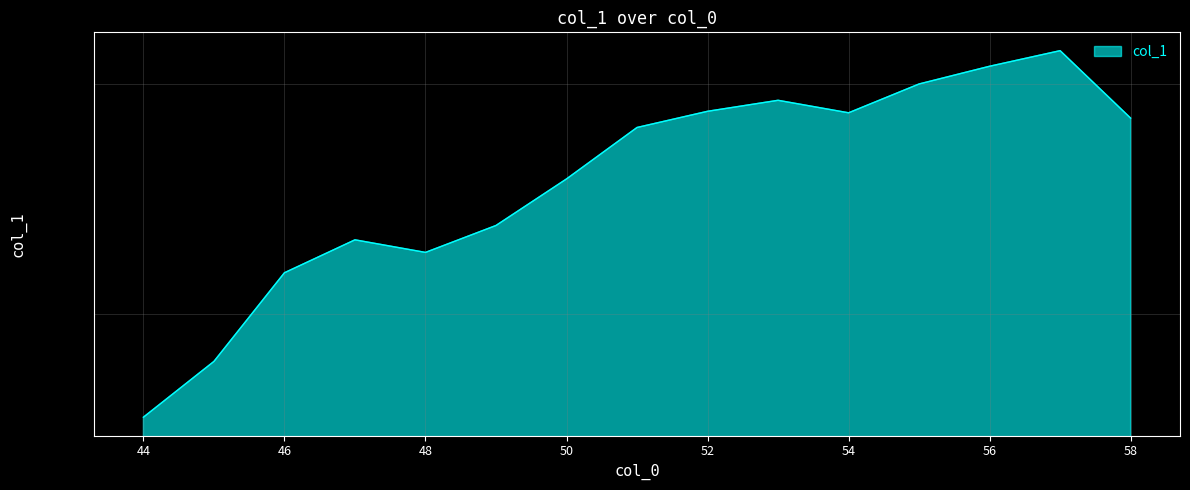

What is the value of the 5th point from the left?

0.2